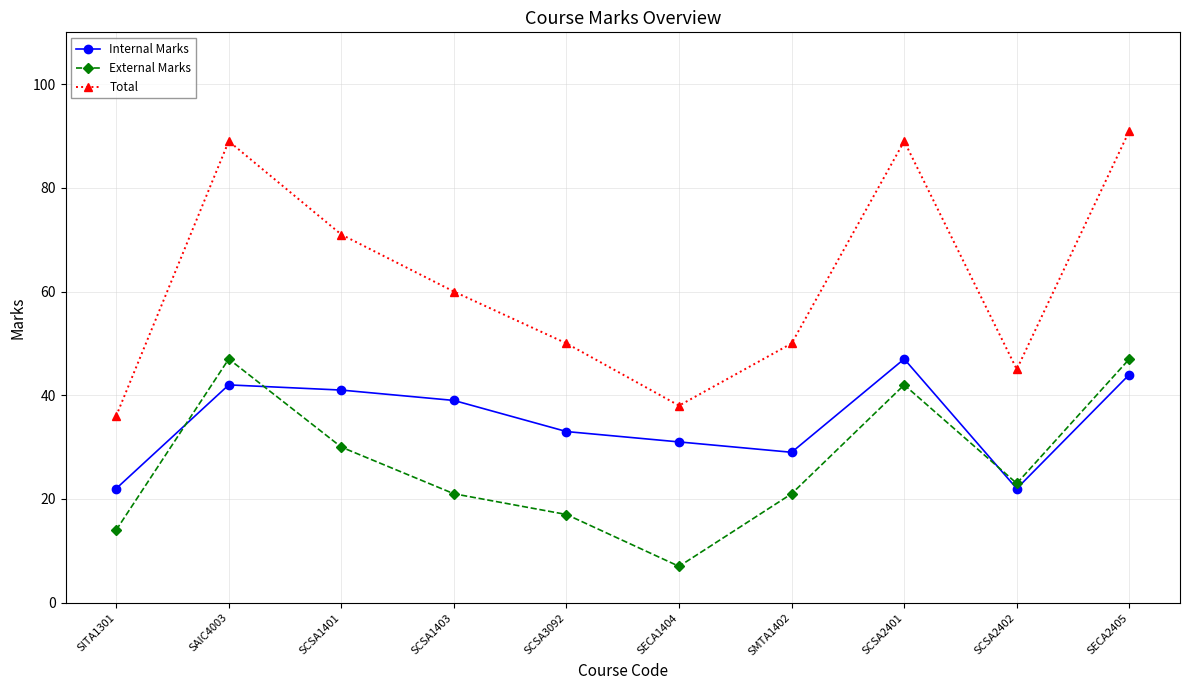

Rank the series by their average value, from lowest to highest.

External Marks, Internal Marks, Total